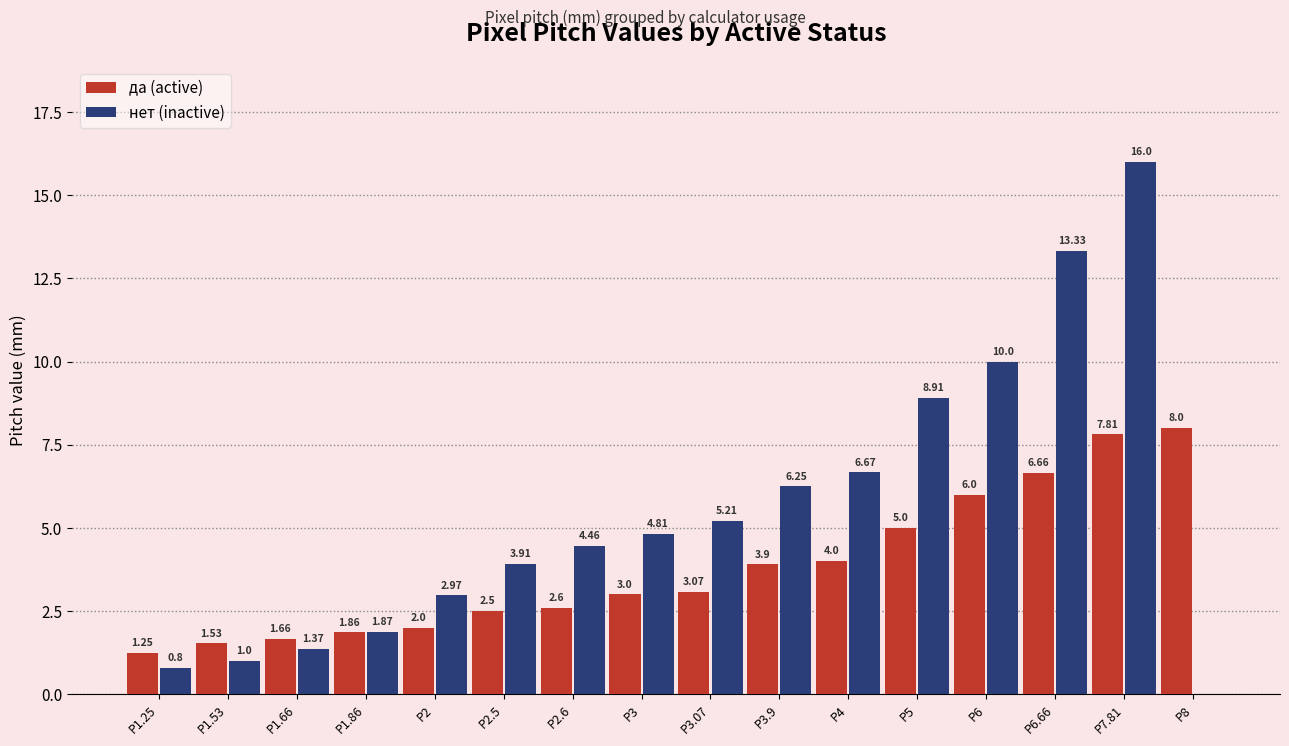

Is the value of да (active) at P2.6 greater than the value of нет (inactive) at P7.81?

No